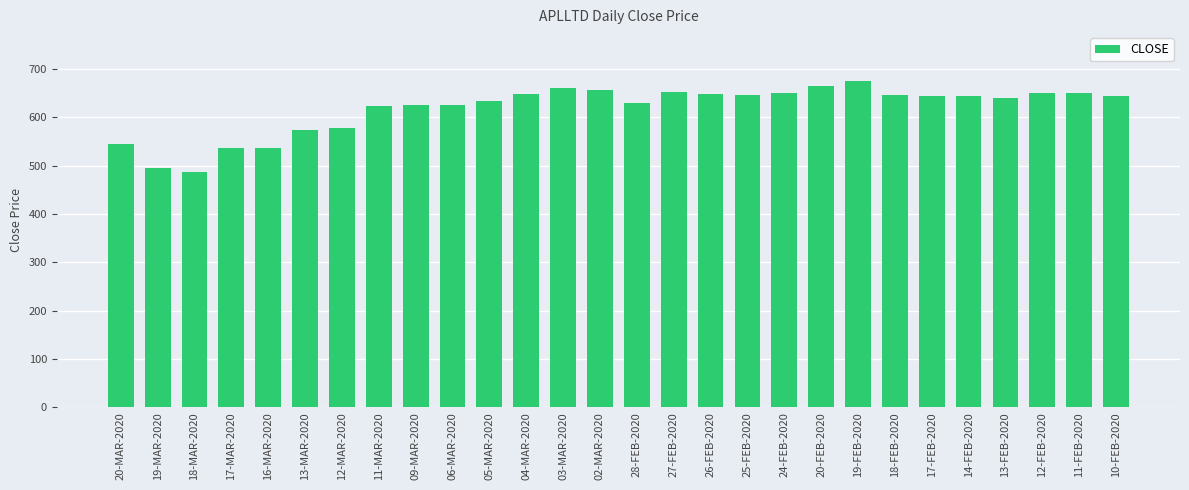

What is the ratio of the value at 18-FEB-2020 to the value at 12-FEB-2020?

1.0